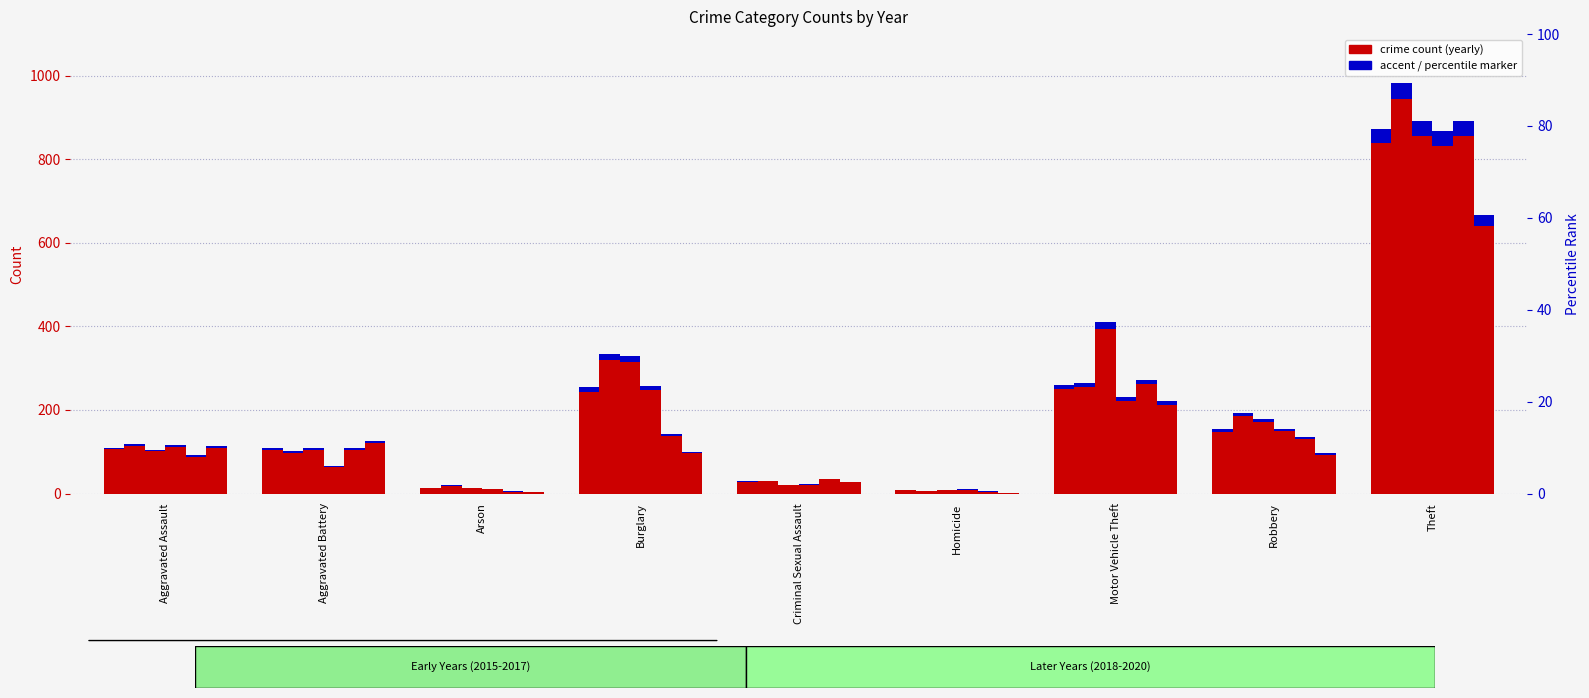

What is the value of the 2018 bar at the 8th from the left?

155